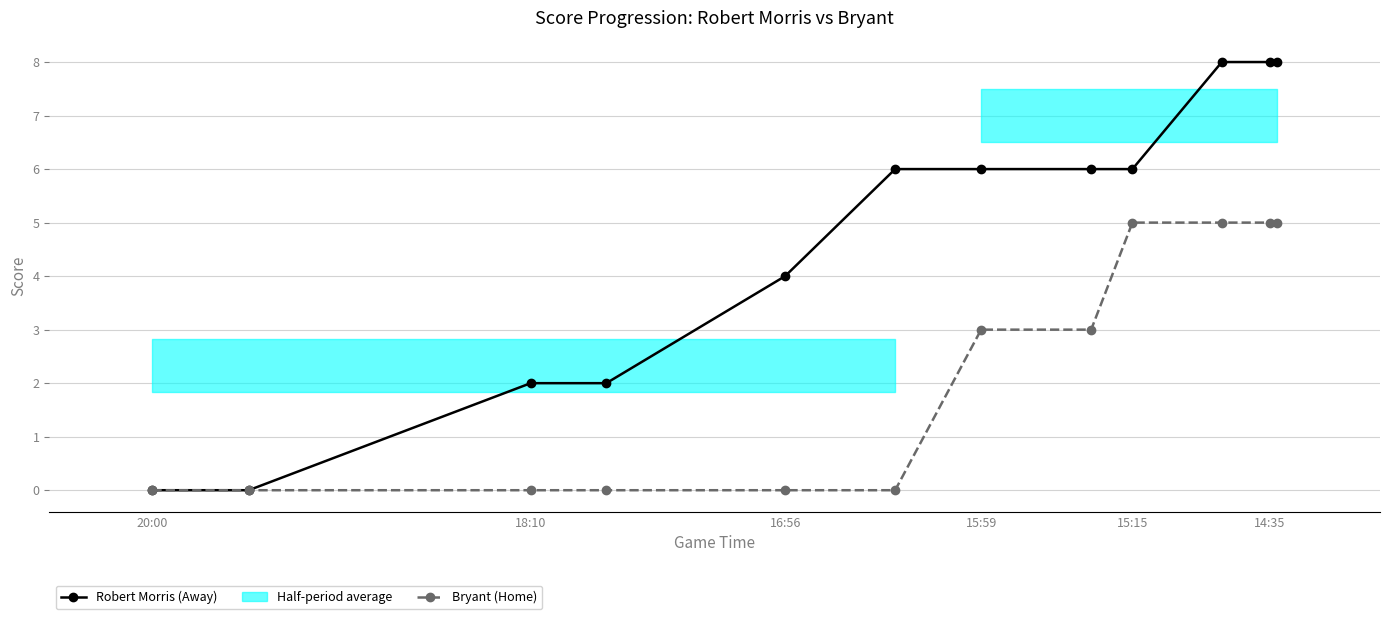

True or false: Robert Morris (Away) and Bryant (Home) cross at least once.

False